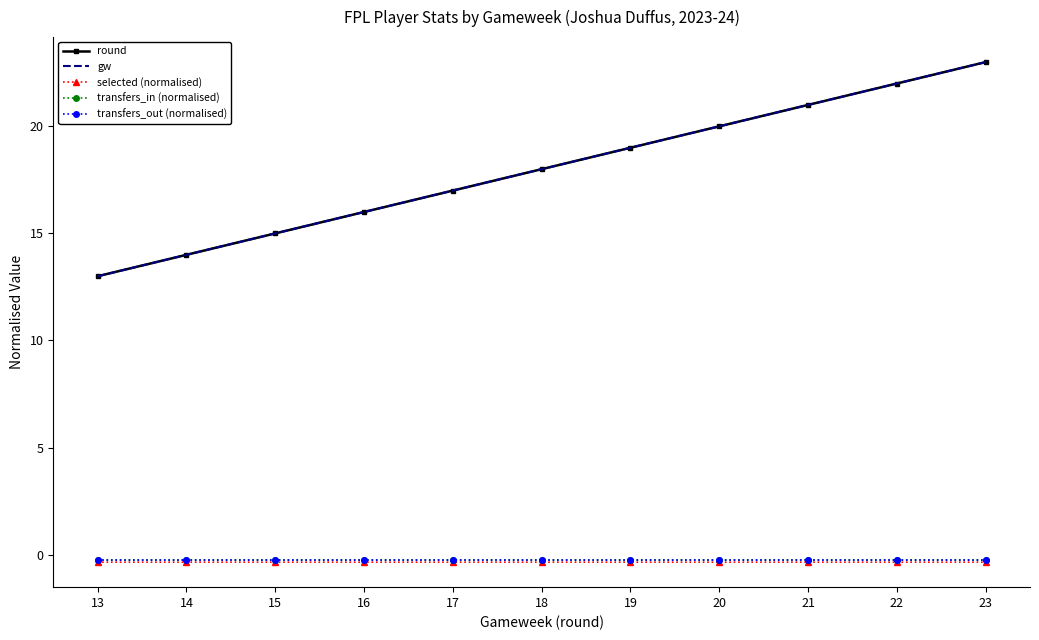

How many interior local peaks does the transfers_in (normalised) series have?

2